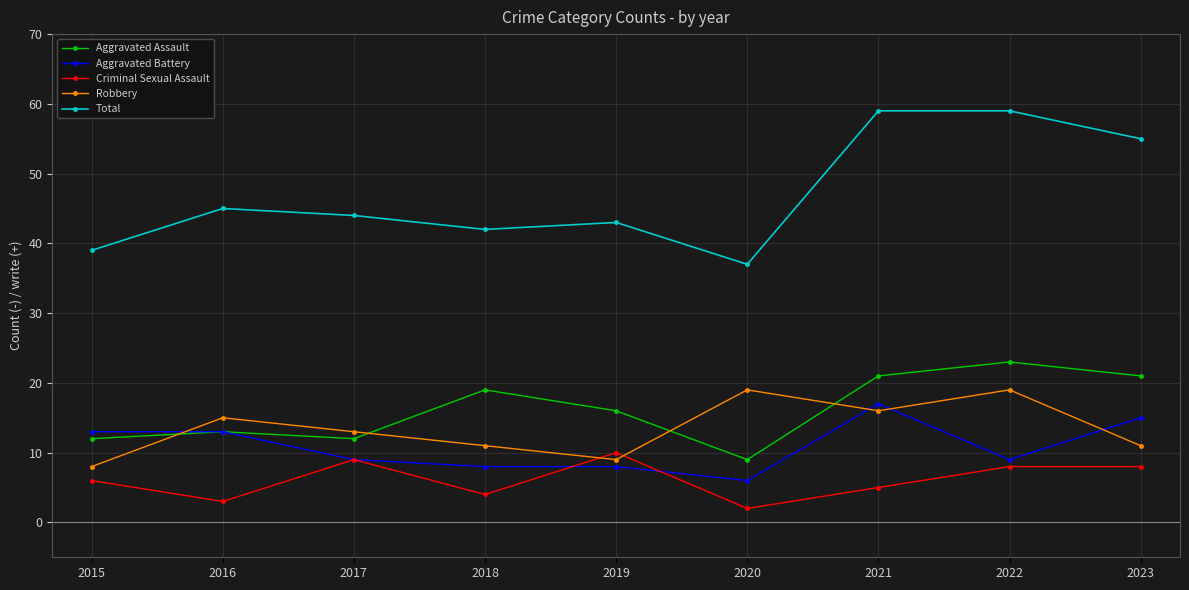

Is the value of Robbery at 2023 greater than the value of Criminal Sexual Assault at 2022?

Yes